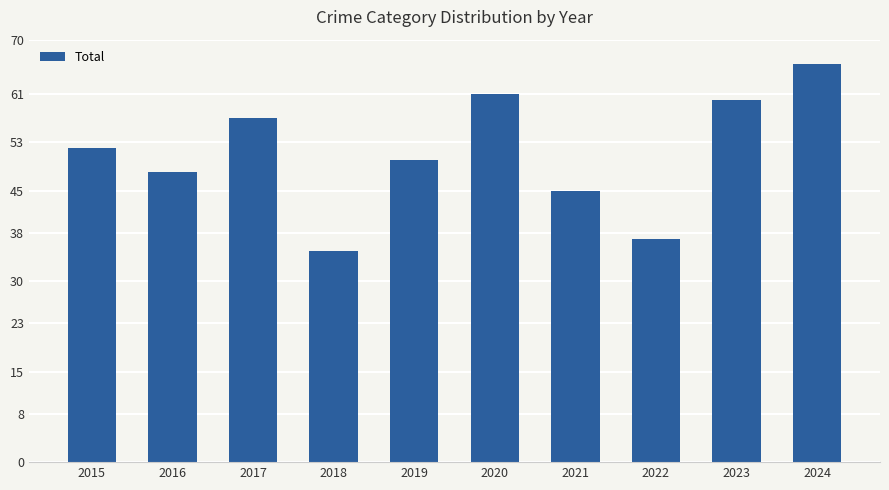

List the labels in order of value, smallest first.

2018, 2022, 2021, 2016, 2019, 2015, 2017, 2023, 2020, 2024